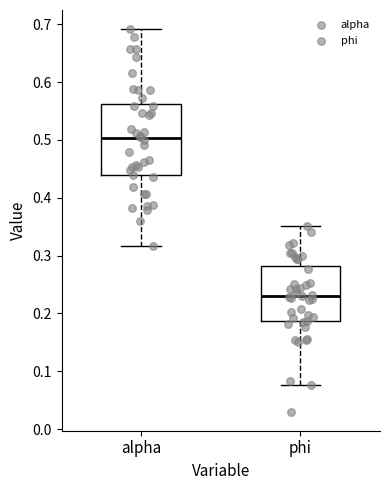

Which box has the lowest median line?

phi